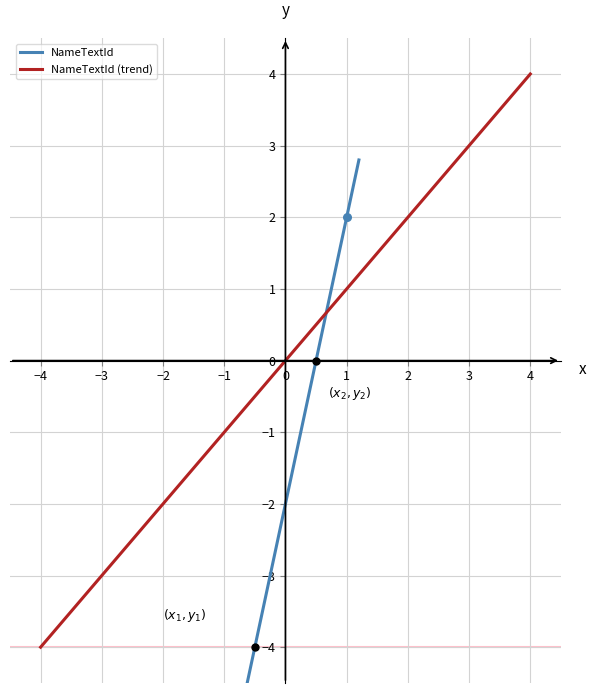

Between 1 and 4, which is larger?

4